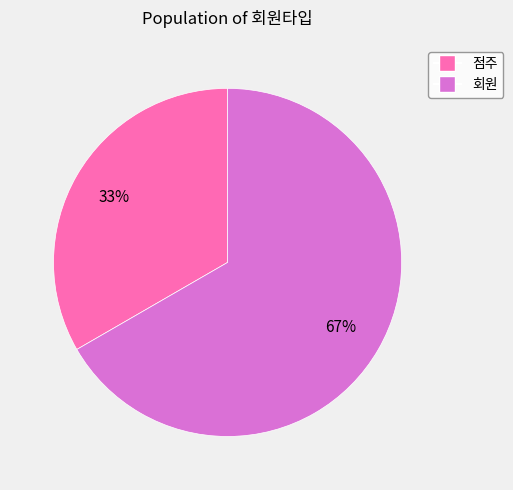

Rank the categories by value from highest to lowest.

회원, 점주